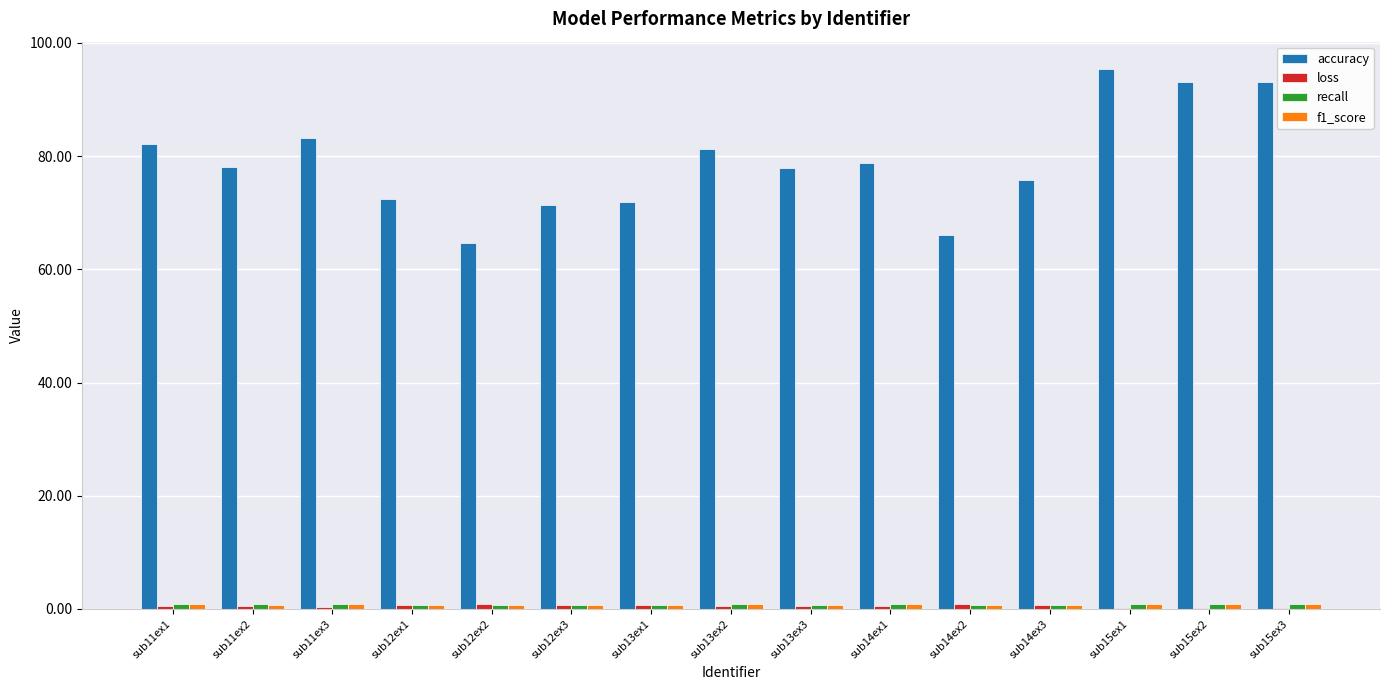

Which series has the largest total across all categories?

accuracy